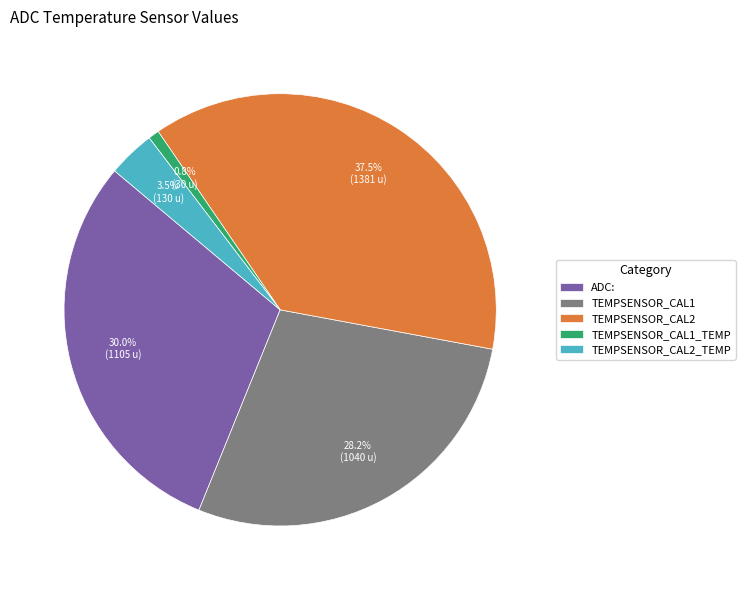

How many segments does this pie chart have?

5